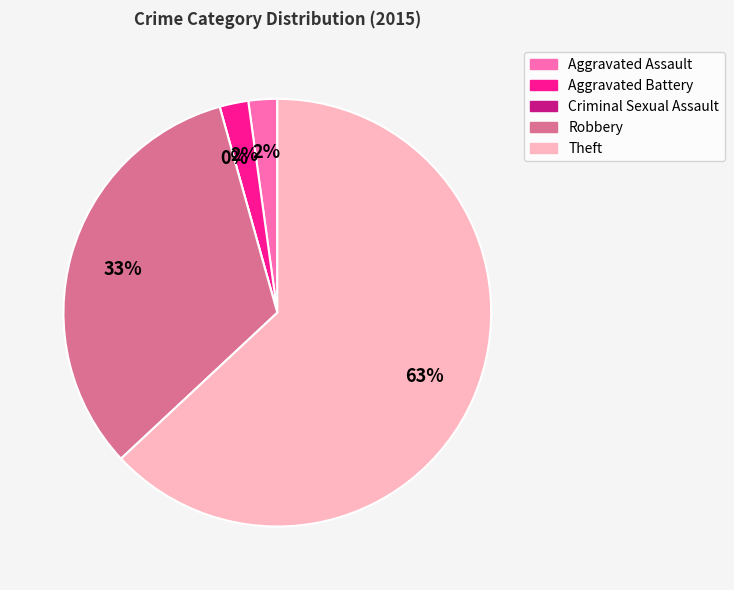

Which category has the smallest portion of the pie?

Criminal Sexual Assault